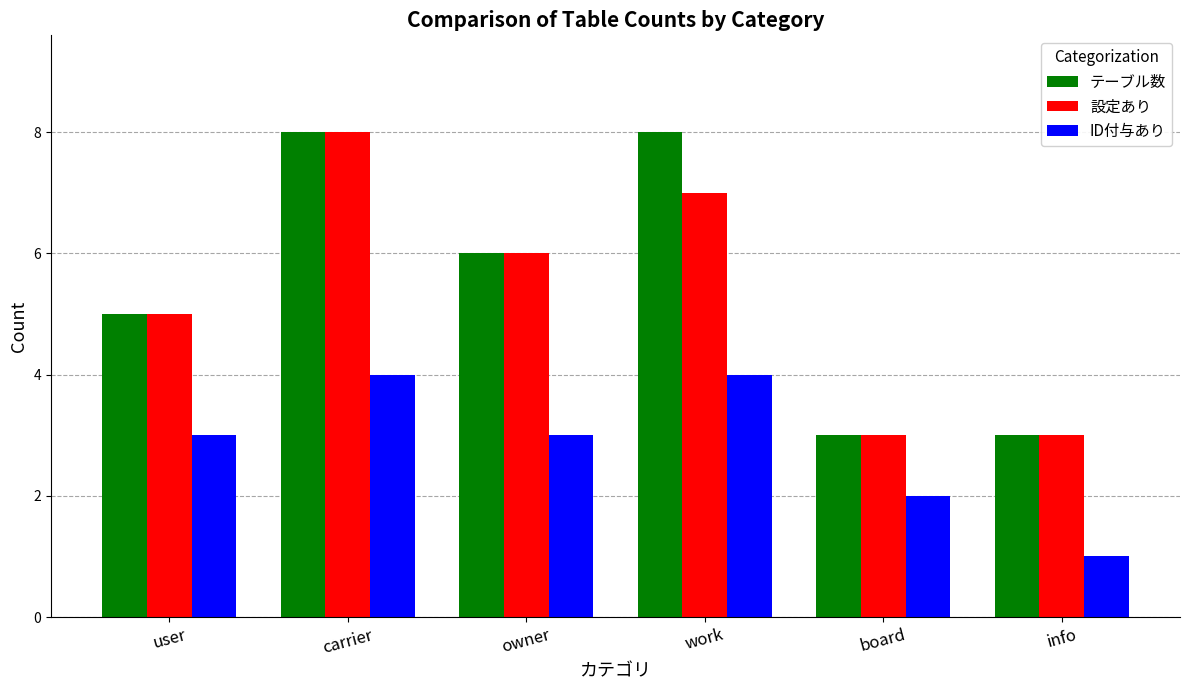

Reading right to left, transcribe all the data shown in this chart.

テーブル数: info=3	board=3	work=8	owner=6	carrier=8	user=5
設定あり: info=3	board=3	work=7	owner=6	carrier=8	user=5
ID付与あり: info=1	board=2	work=4	owner=3	carrier=4	user=3